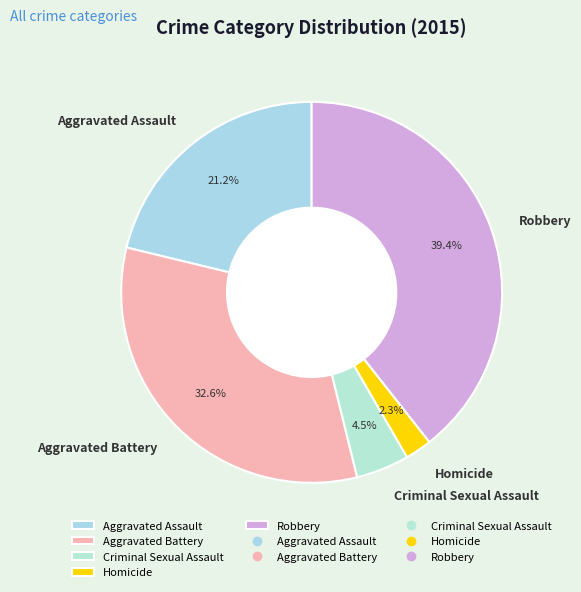

Do Homicide and Aggravated Battery together represent more than half of the pie?

No